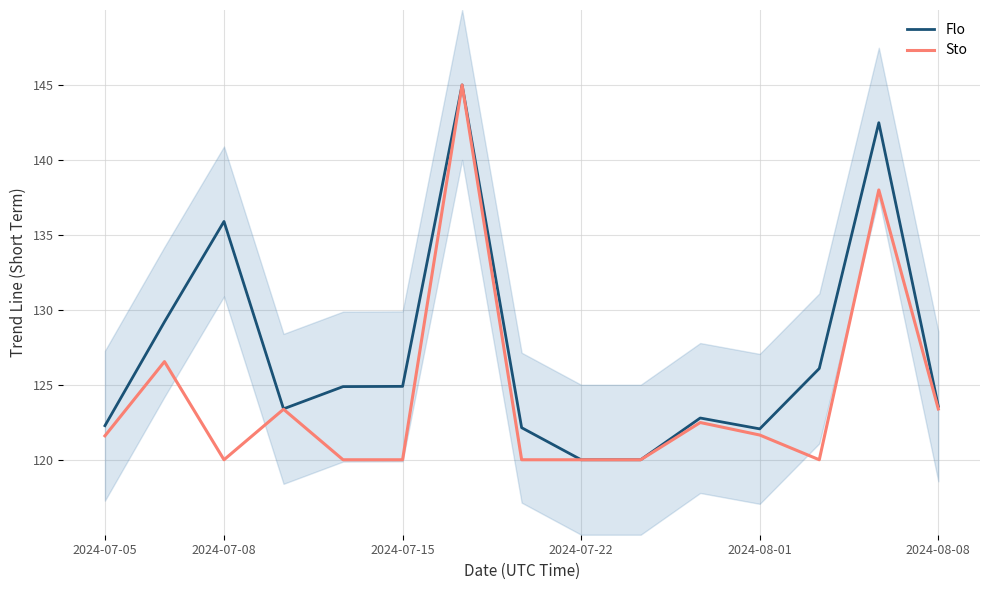

What is the value of the Flo point at the 15th from the left?

123.6